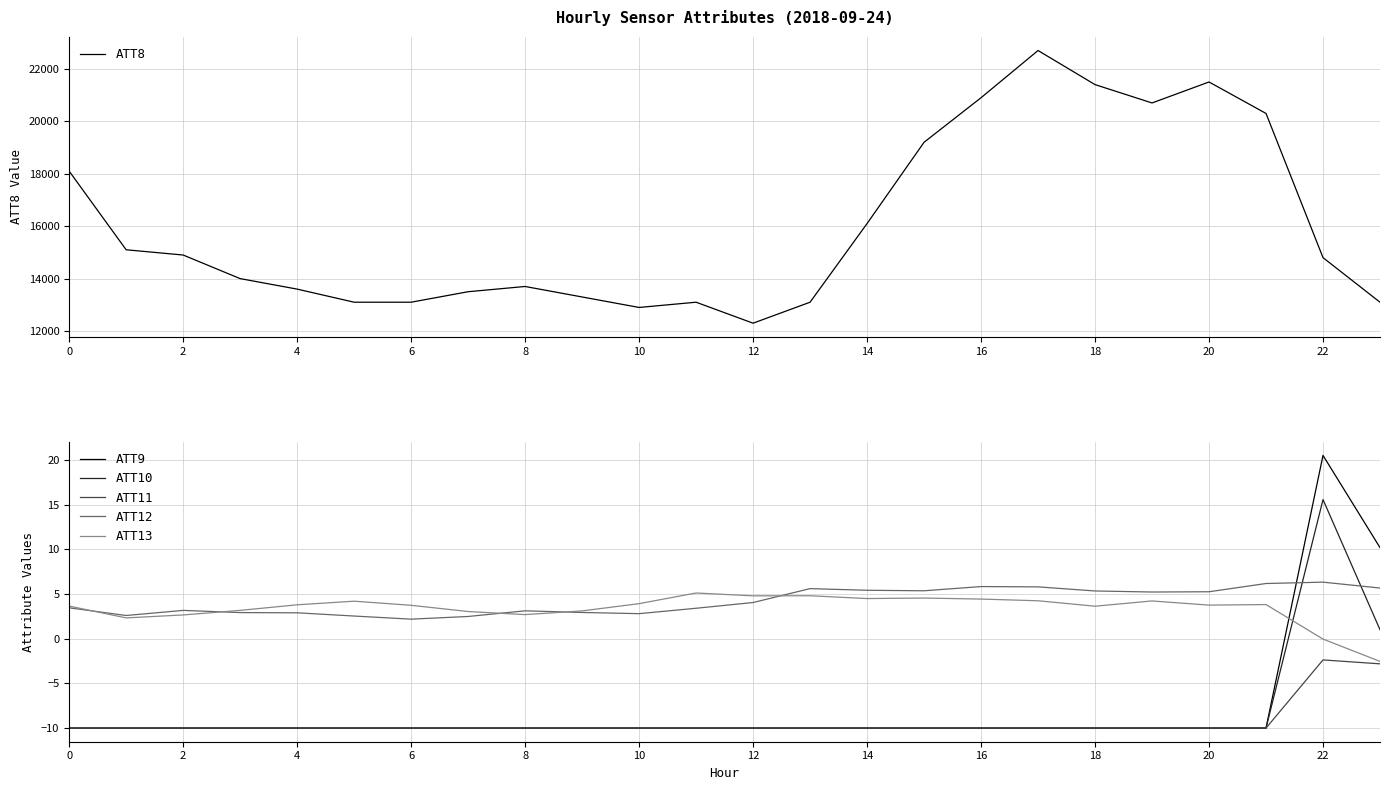

True or false: ATT9 has a value of 20.5 at 22.

True